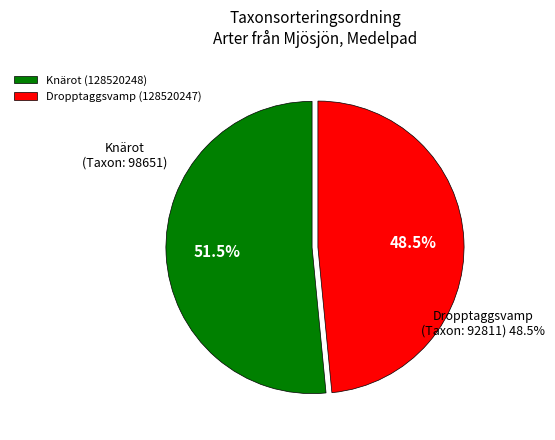

Which category has the smallest portion of the pie?

Dropptaggsvamp (128520247)